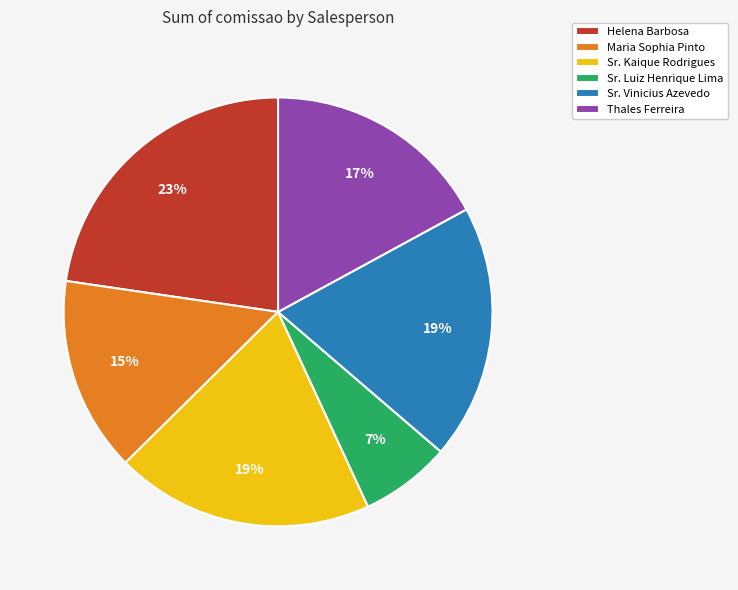

Which has a higher value, Sr. Vinicius Azevedo or Maria Sophia Pinto?

Sr. Vinicius Azevedo